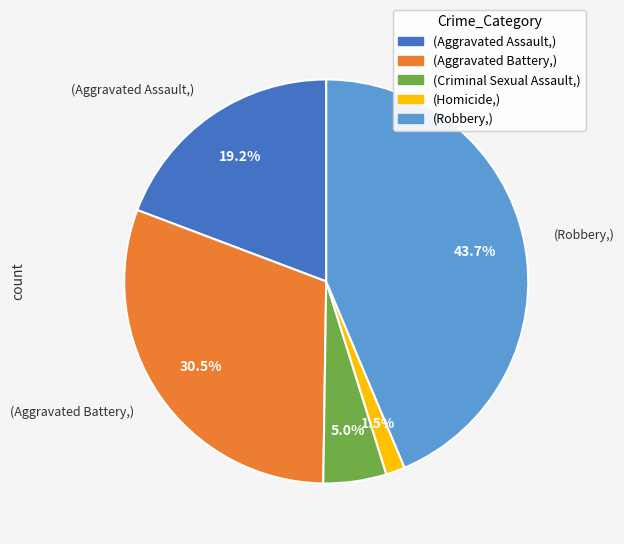

Is there any slice that represents more than half of the pie?

No